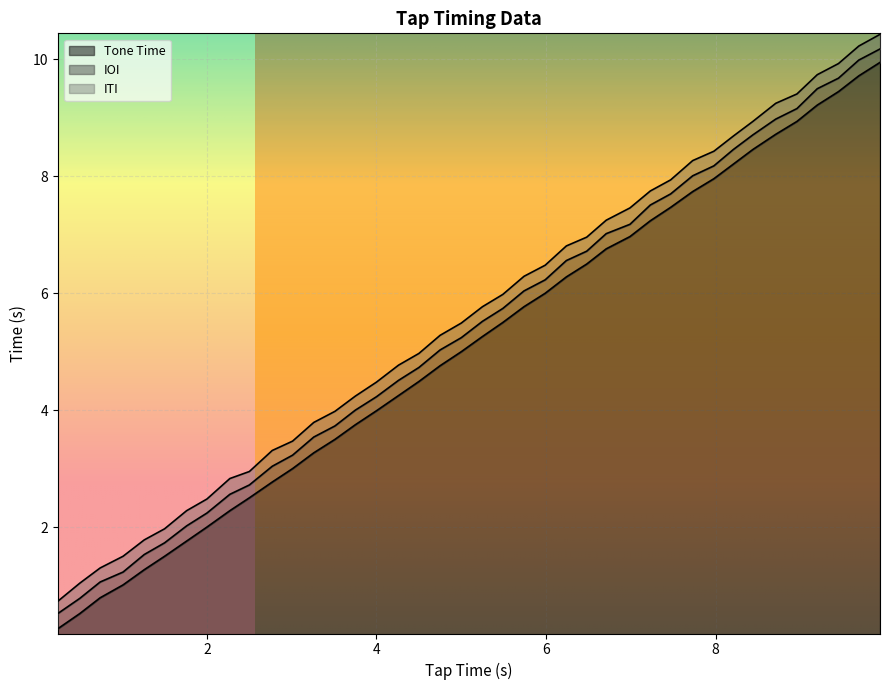

Which has a higher value, 26 or 14?

26